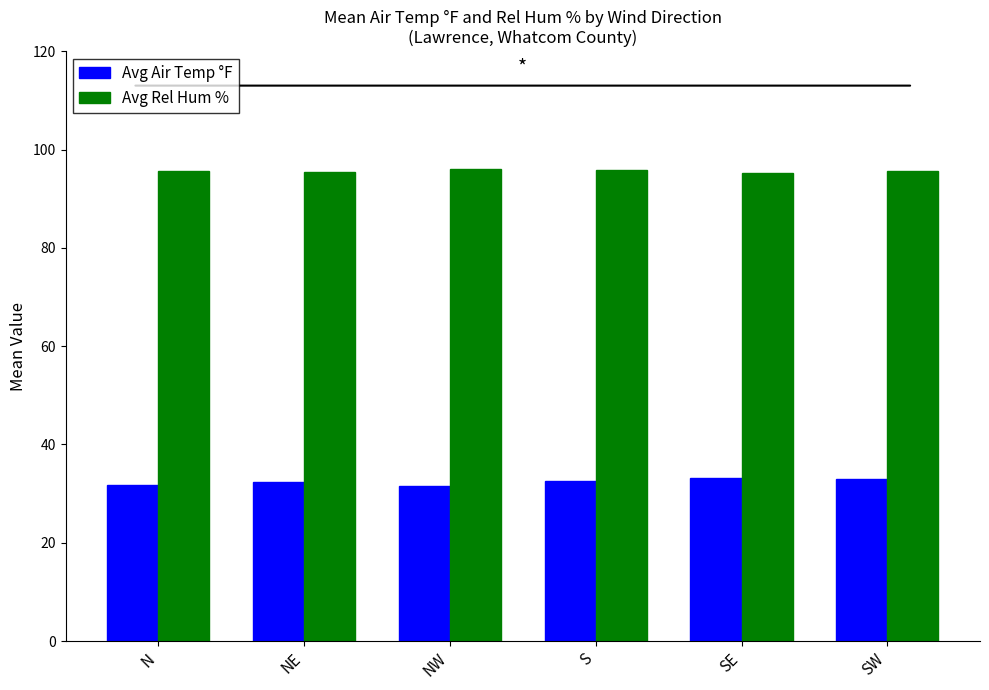

What is the minimum value shown in the chart?

31.5